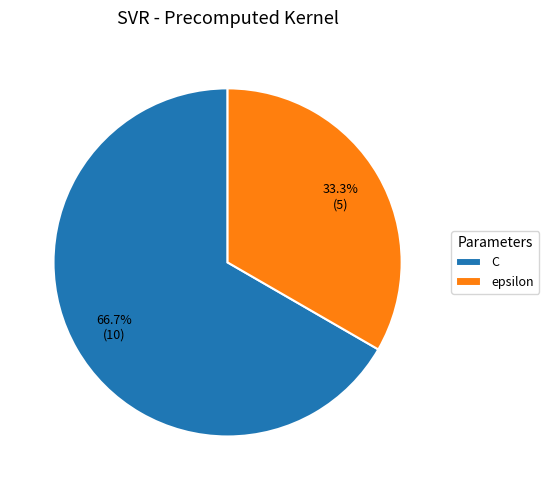

Is epsilon the majority of the pie?

No